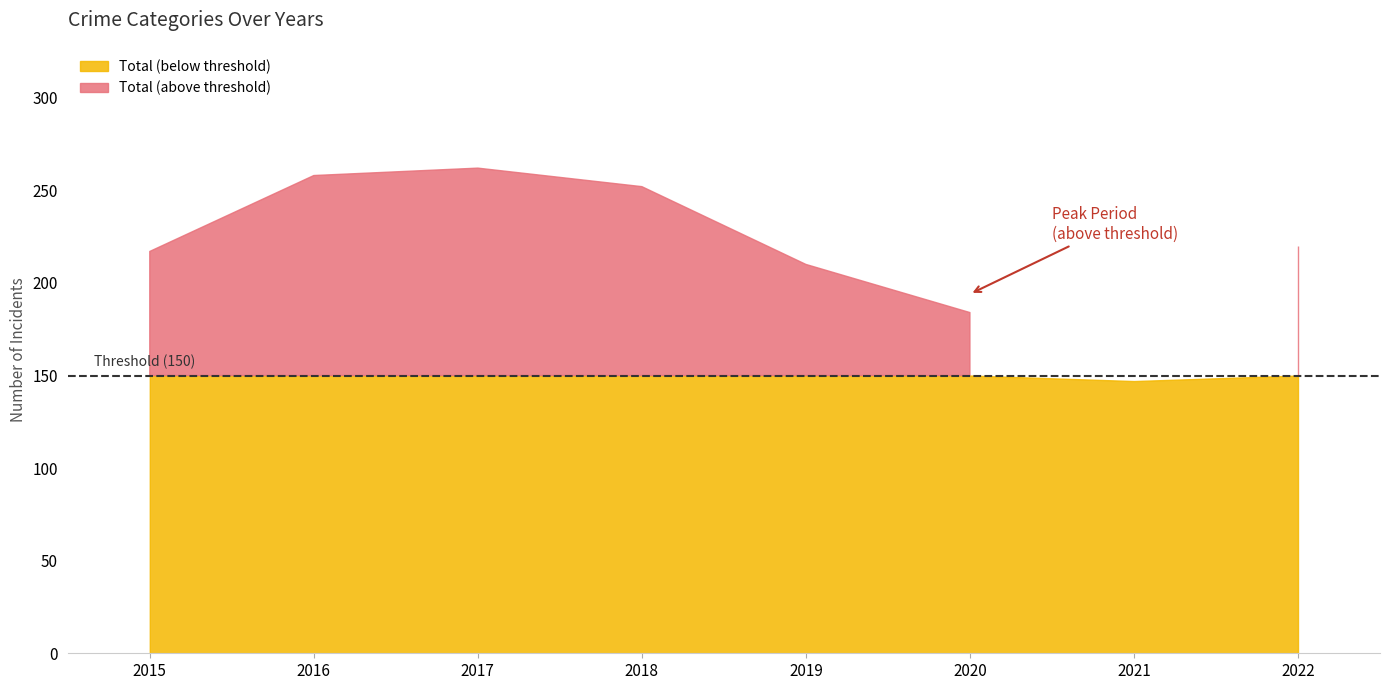

True or false: Theft and Aggravated Battery cross at least once.

False